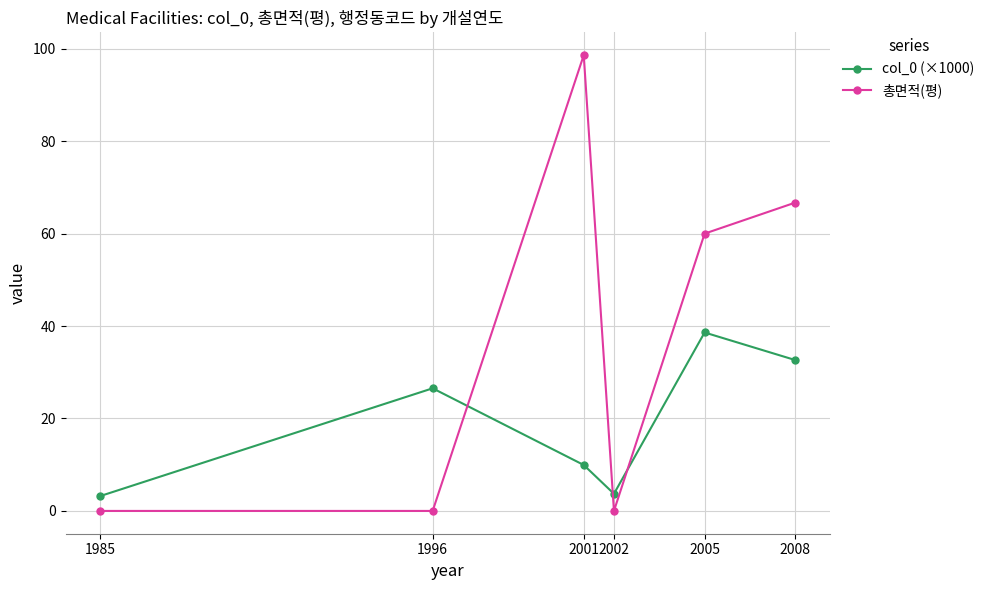

Is the value of col_0 (×1000) at 2008 greater than the value of 총면적(평) at 2002?

Yes